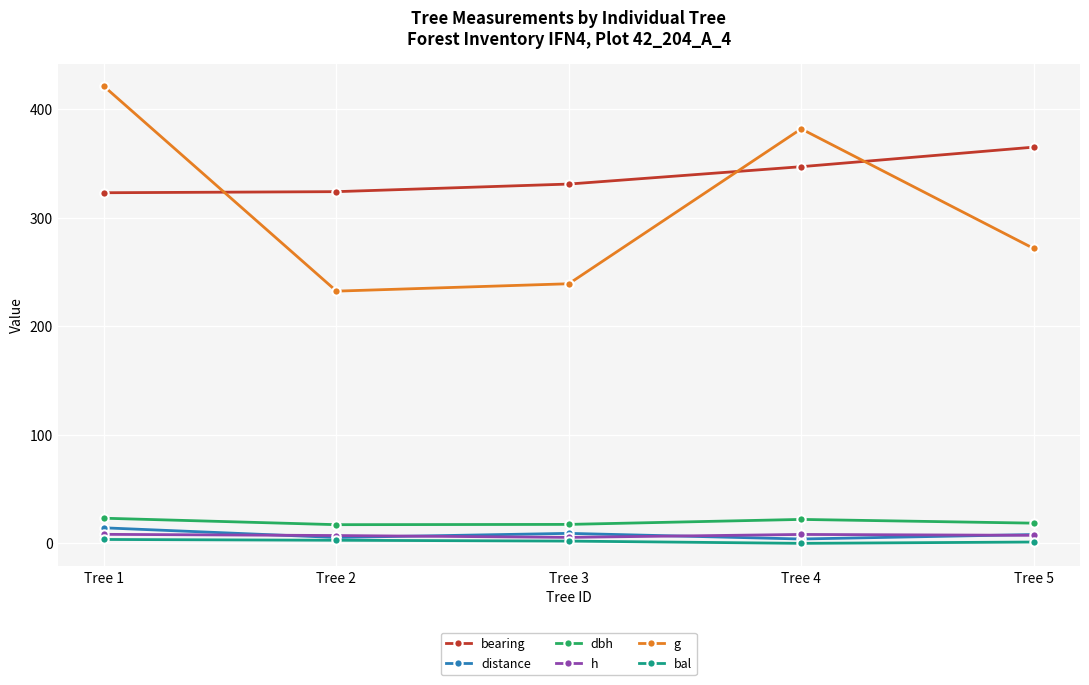

What is the value of the bearing point at the 3rd from the left?

331.0